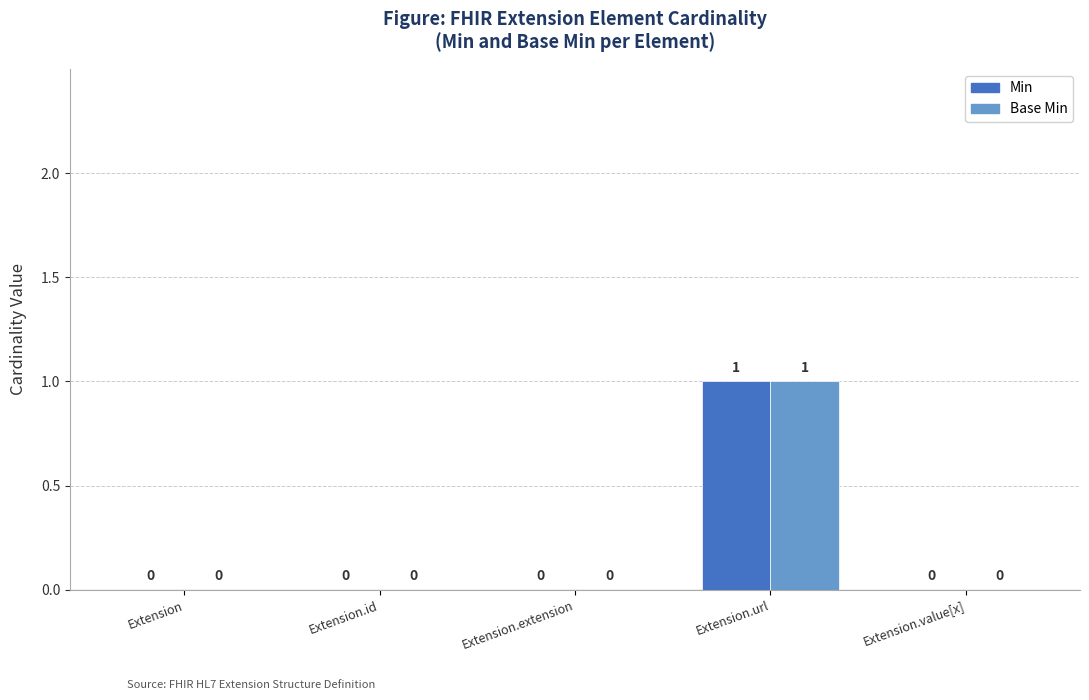

Reading right to left, transcribe all the data shown in this chart.

Min: Extension.value[x]=0	Extension.url=1	Extension.extension=0	Extension.id=0	Extension=0
Base Min: Extension.value[x]=0	Extension.url=1	Extension.extension=0	Extension.id=0	Extension=0